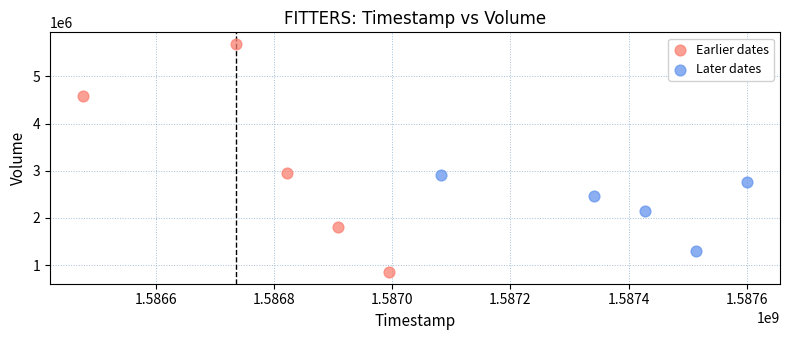

Which series has the widest spread of Y values?

Earlier dates